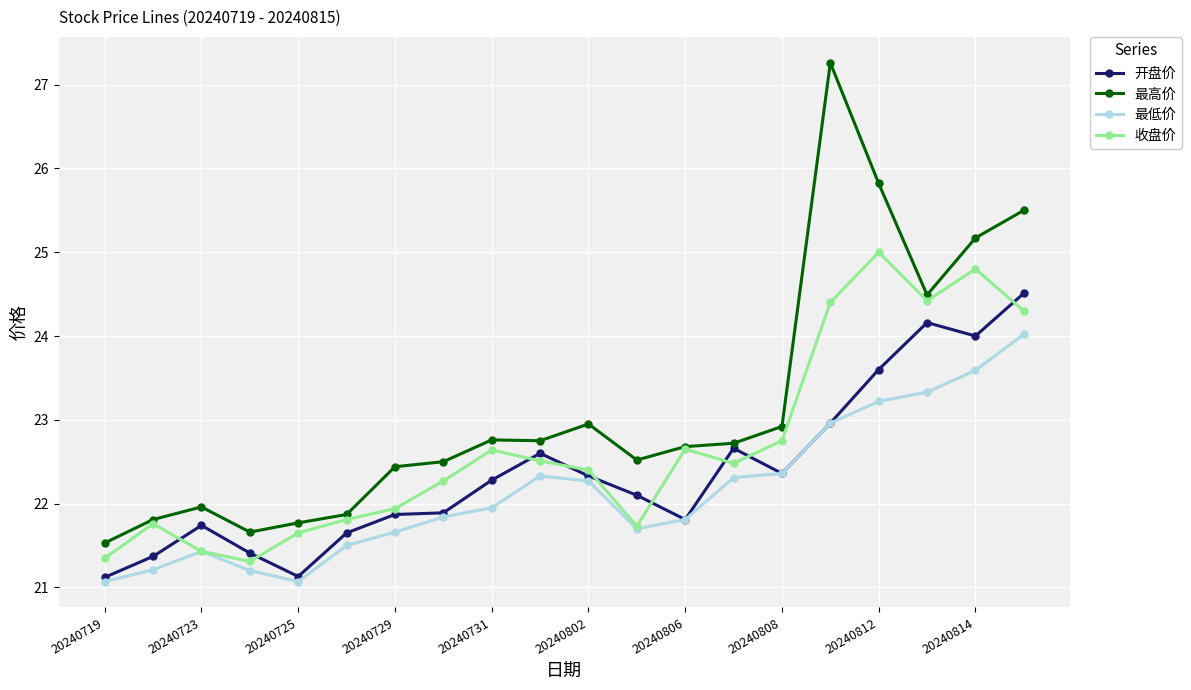

Which series has the widest spread of values?

最高价